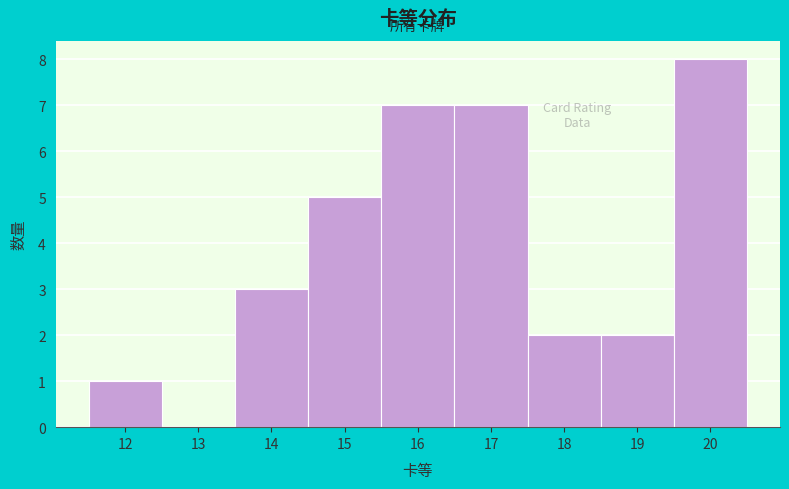

Reading left to right, transcribe this chart: for each bar, give the range it covers on the x-axis and its height. The values are not printed on the chart, so give them approximately, as read against the axis.

11.5 to 12.5: 1
12.5 to 13.5: 0
13.5 to 14.5: 3
14.5 to 15.5: 5
15.5 to 16.5: 7
16.5 to 17.5: 7
17.5 to 18.5: 2
18.5 to 19.5: 2
19.5 to 20.5: 8